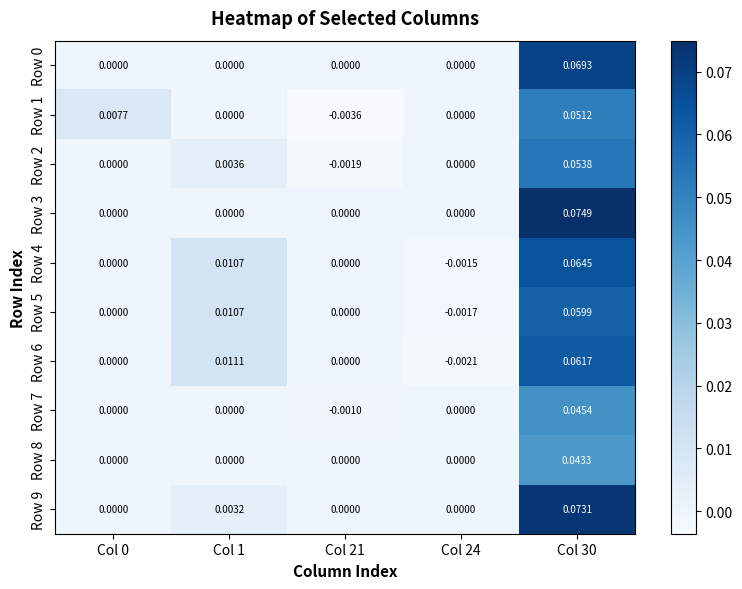

Is the value of Row 2 at Col 21 greater than the value of Row 8 at Col 1?

No